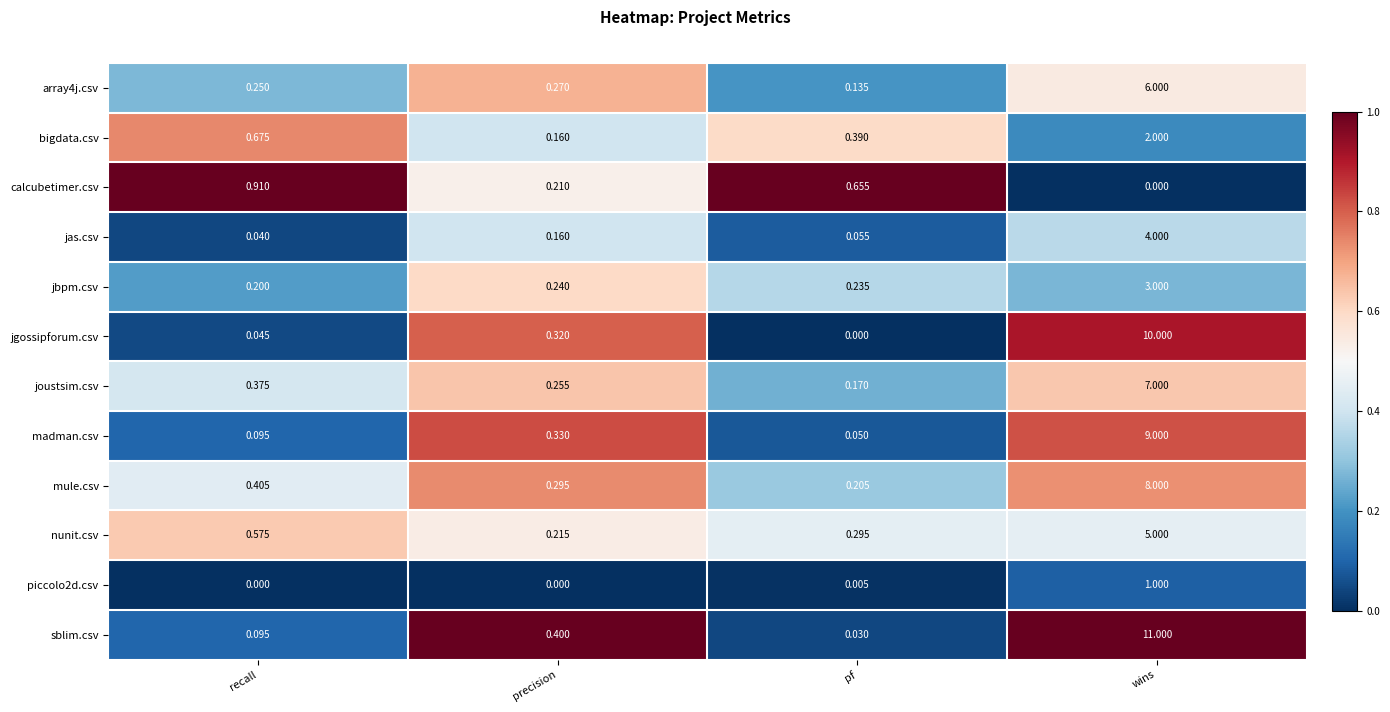

Between recall and wins, which series saw the biggest shift?

sblim.csv